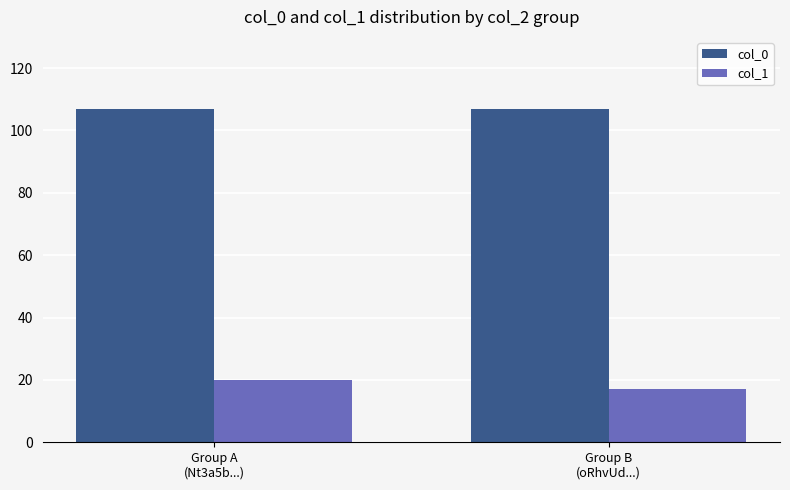

Which series changed the most between Group A
(Nt3a5b...) and Group B
(oRhvUd...)?

col_1